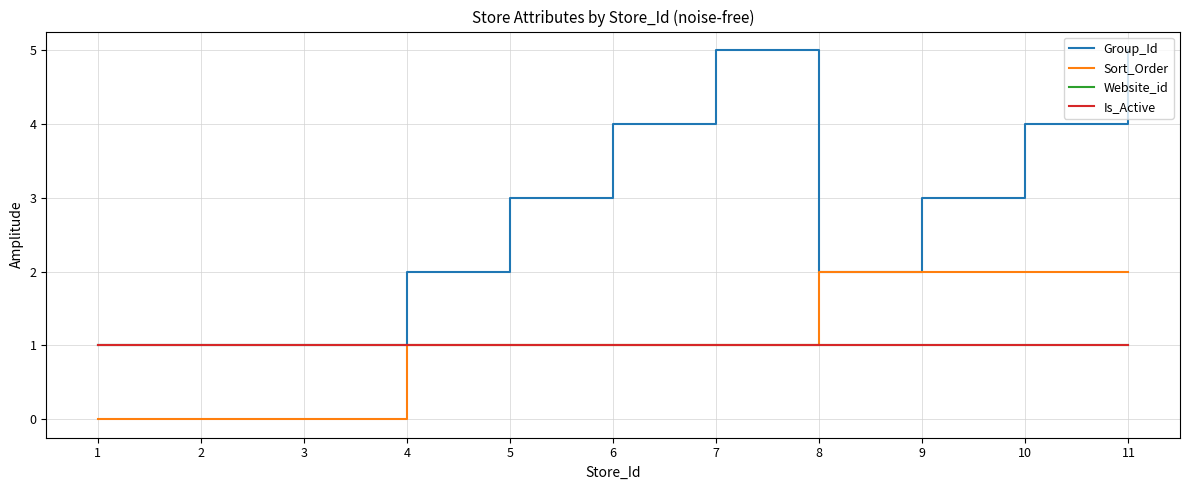

Does the chart have visible grid lines?

Yes